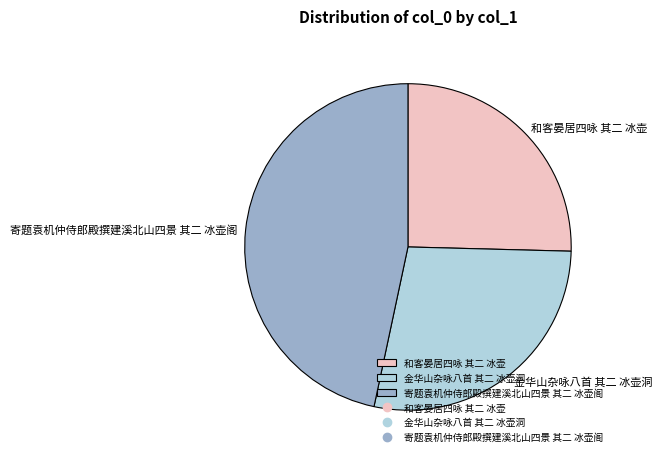

Which slice is the smallest?

和客晏居四咏 其二 冰壶